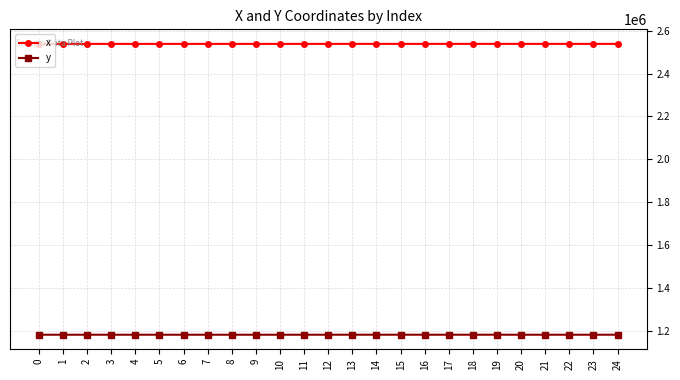

Rank the series at 10 from lowest to highest value.

y, x